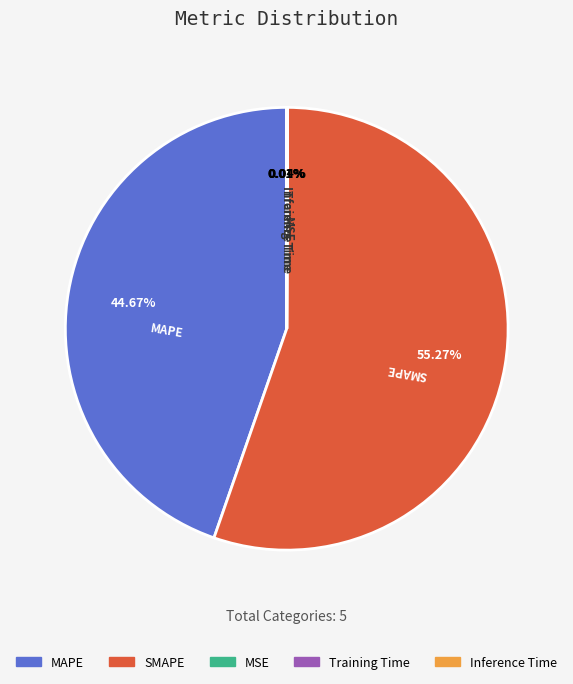

To the nearest percent, what is the difference between the largest and smallest slice percentages?

55%